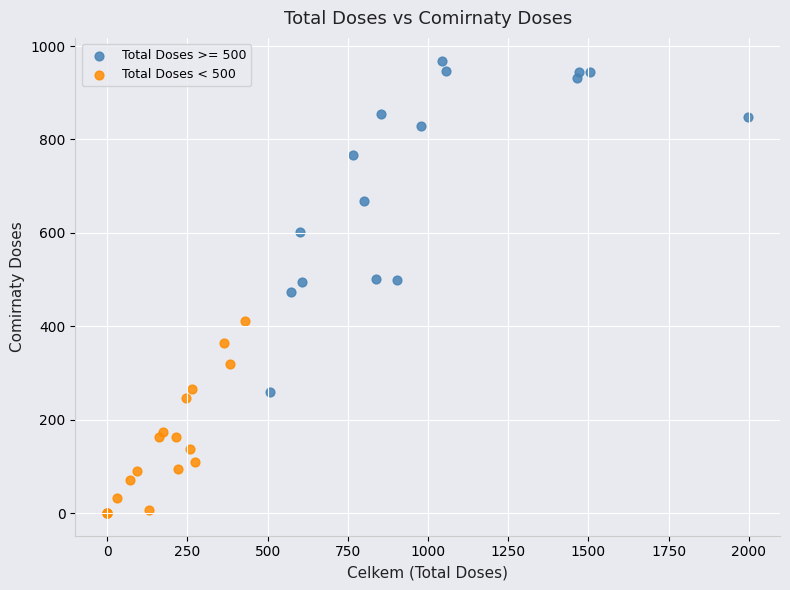

Which series has the largest Y range (max minus min)?

Total Doses >= 500